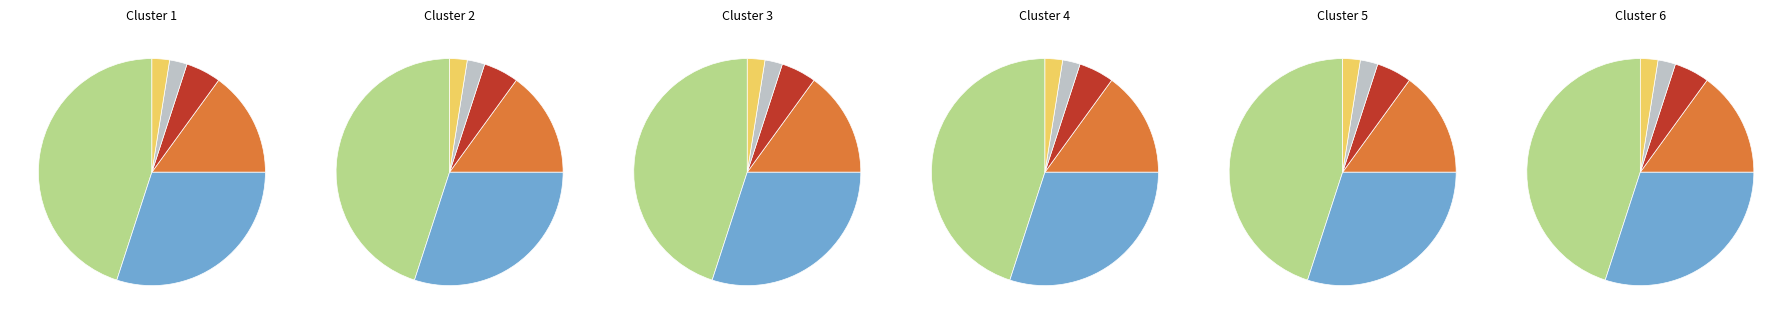

What percentage is the 1 slice, to the nearest percent?

17%